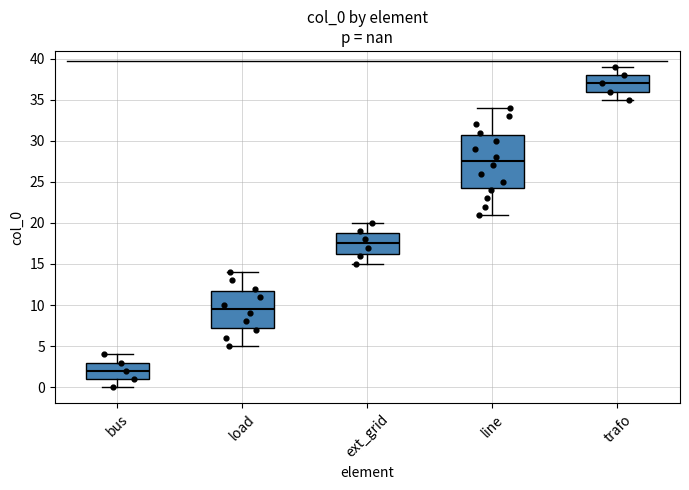

Comparing the boxes themselves (not the whiskers), which one is the tallest?

line